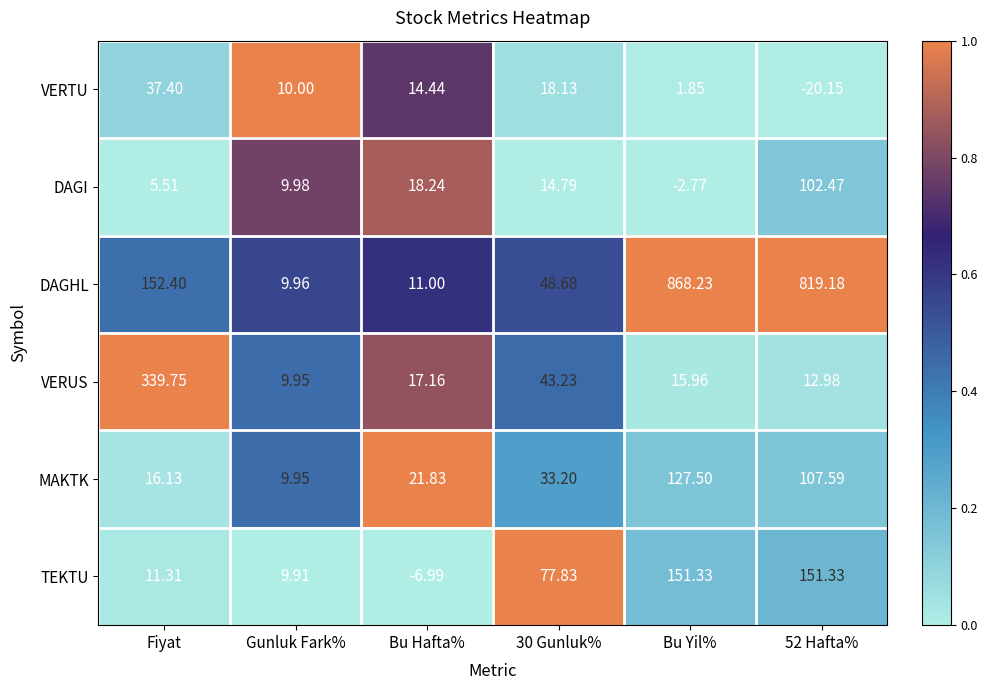

List the series in order of their peak value, highest first.

DAGHL, VERUS, TEKTU, MAKTK, DAGI, VERTU